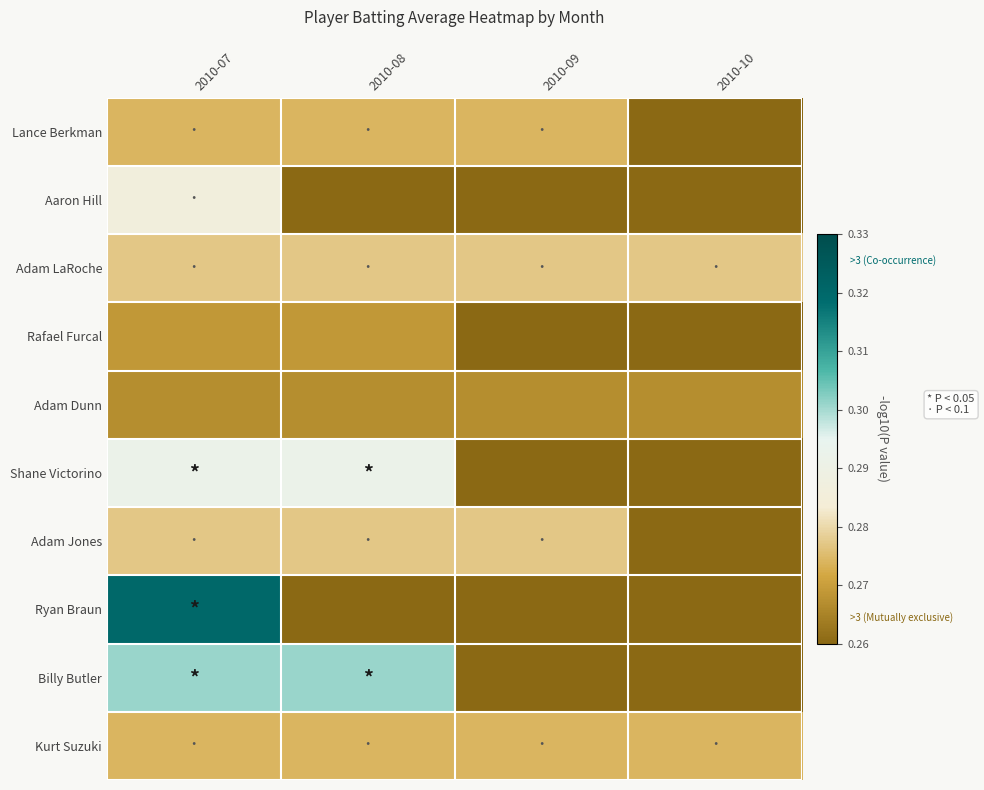

Reading left to right, extract all data points from this chart.

Lance Berkman: 2010-07=0.3	2010-08=0.3	2010-09=0.3	2010-10=0.0
Aaron Hill: 2010-07=0.3	2010-08=0.0	2010-09=0.0	2010-10=0.0
Adam LaRoche: 2010-07=0.3	2010-08=0.3	2010-09=0.3	2010-10=0.3
Rafael Furcal: 2010-07=0.3	2010-08=0.3	2010-09=0.0	2010-10=0.0
Adam Dunn: 2010-07=0.3	2010-08=0.3	2010-09=0.3	2010-10=0.3
Shane Victorino: 2010-07=0.3	2010-08=0.3	2010-09=0.0	2010-10=0.0
Adam Jones: 2010-07=0.3	2010-08=0.3	2010-09=0.3	2010-10=0.0
Ryan Braun: 2010-07=0.3	2010-08=0.0	2010-09=0.0	2010-10=0.0
Billy Butler: 2010-07=0.3	2010-08=0.3	2010-09=0.0	2010-10=0.0
Kurt Suzuki: 2010-07=0.3	2010-08=0.3	2010-09=0.3	2010-10=0.3